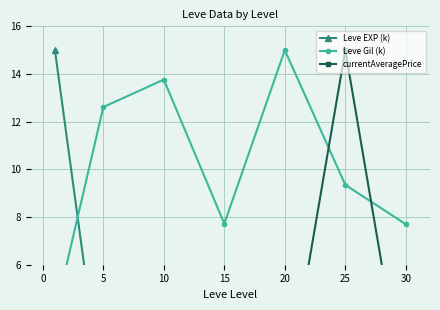

What is the highest value of the currentAveragePrice series?

15.0